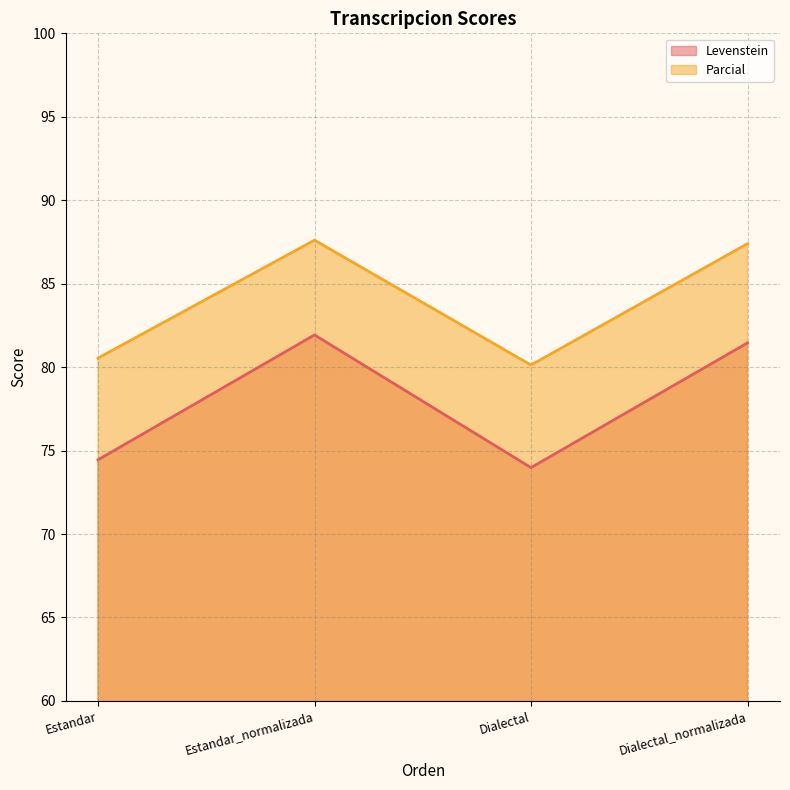

Which category has the lowest value in the Levenstein series?

Dialectal